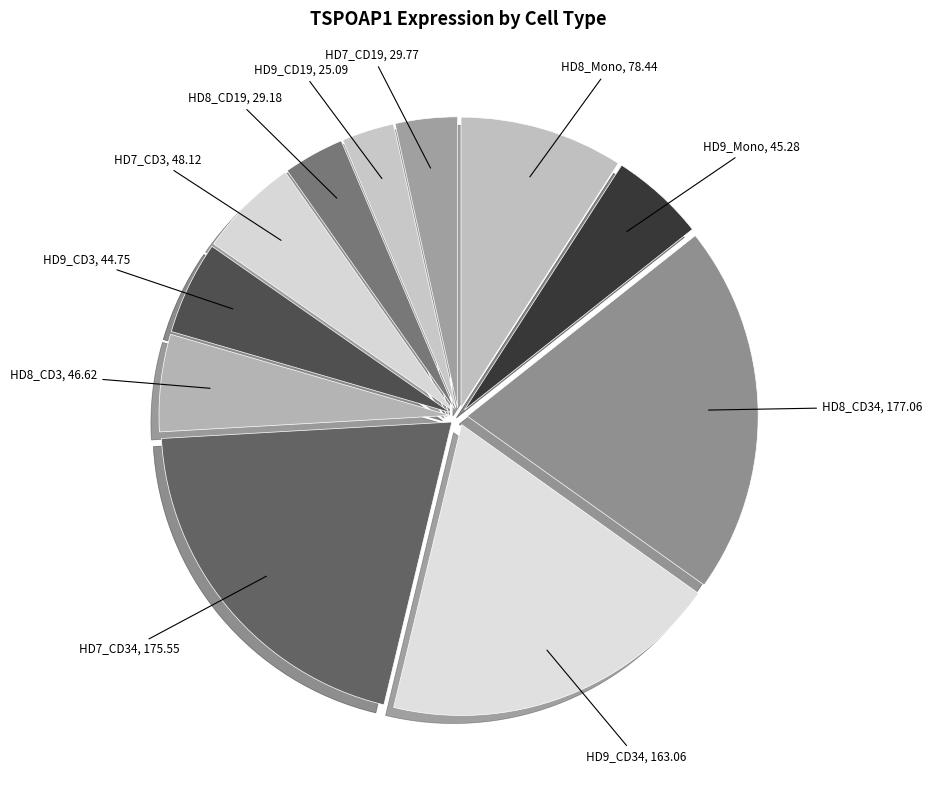

Combined, do HD8_CD3 and HD9_CD19 account for over 50%?

No